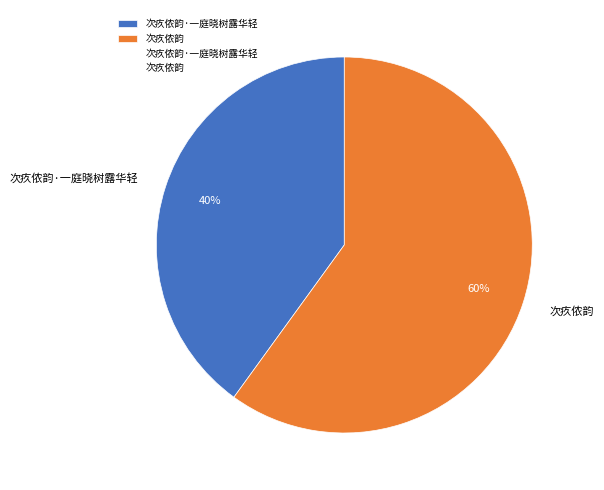

To the nearest percent, what percentage of the pie is 次疚侬韵?

60%